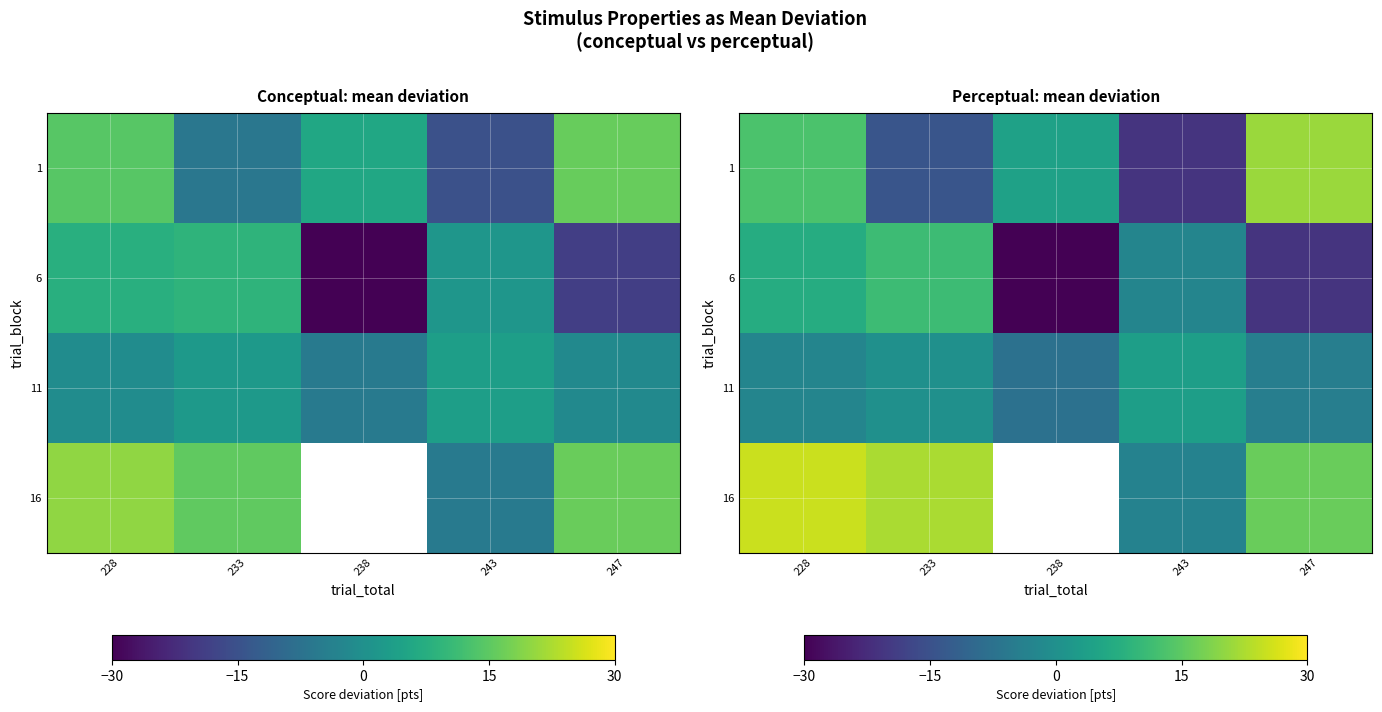

The 1 series shows -20.9 at 243. True or false?

True